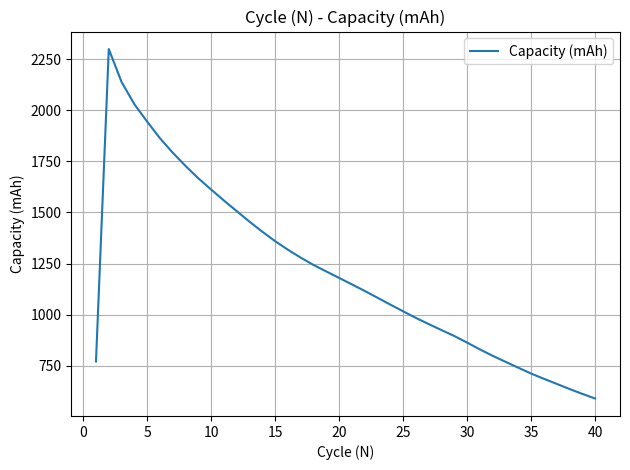

What is the difference between the maximum and minimum values?

1708.3